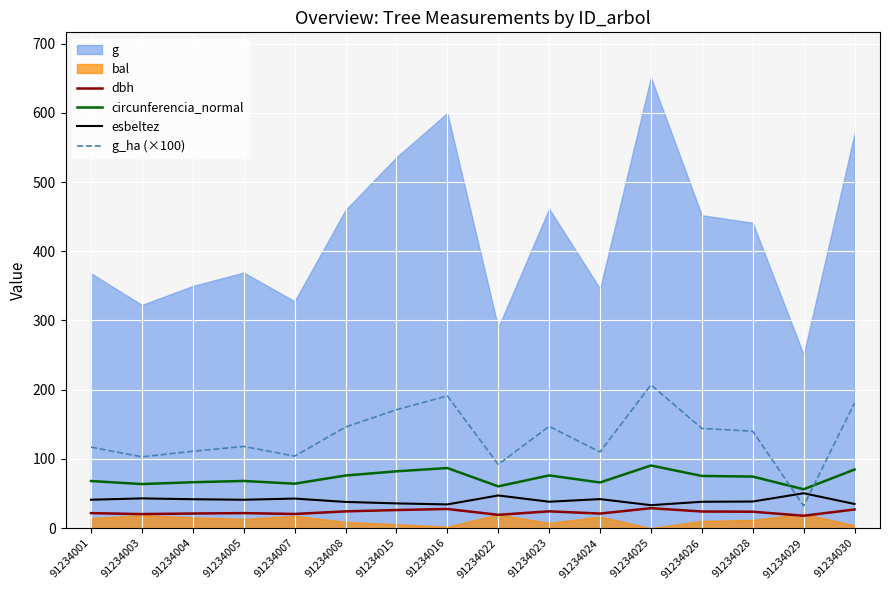

The value of g_ha (×100) at 91234016 is 191.0. True or false?

True